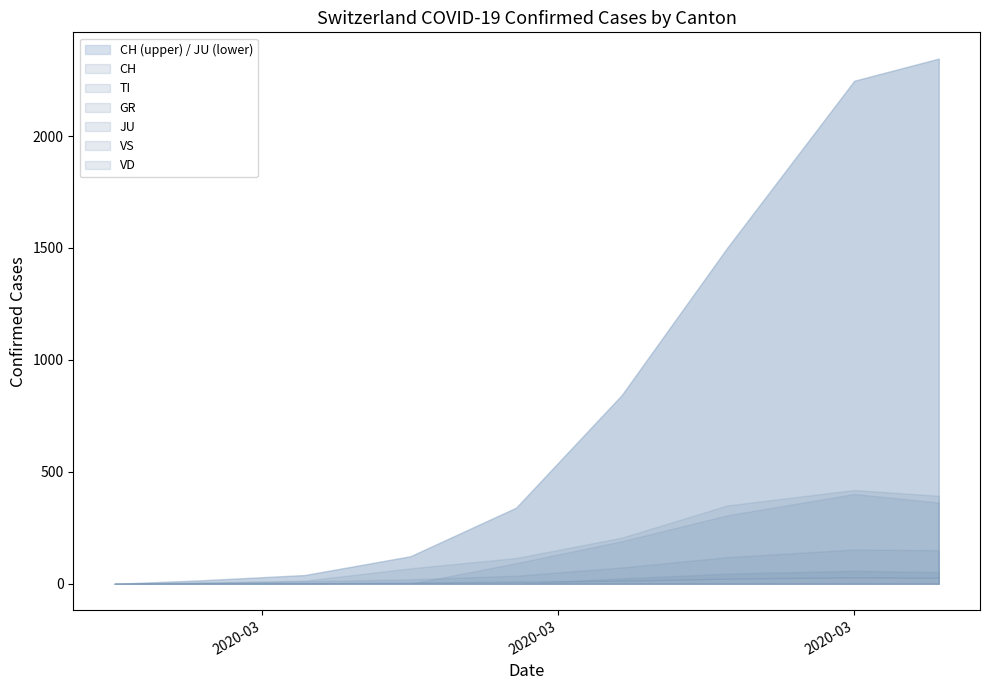

How many series are shown in this chart?

6